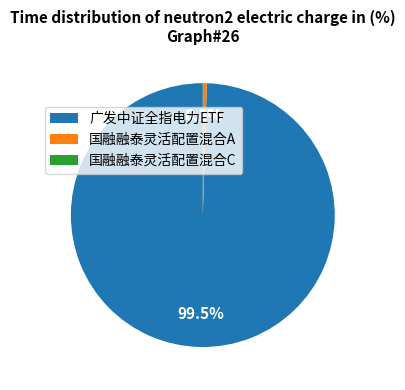

Which category accounts for the majority?

广发中证全指电力ETF